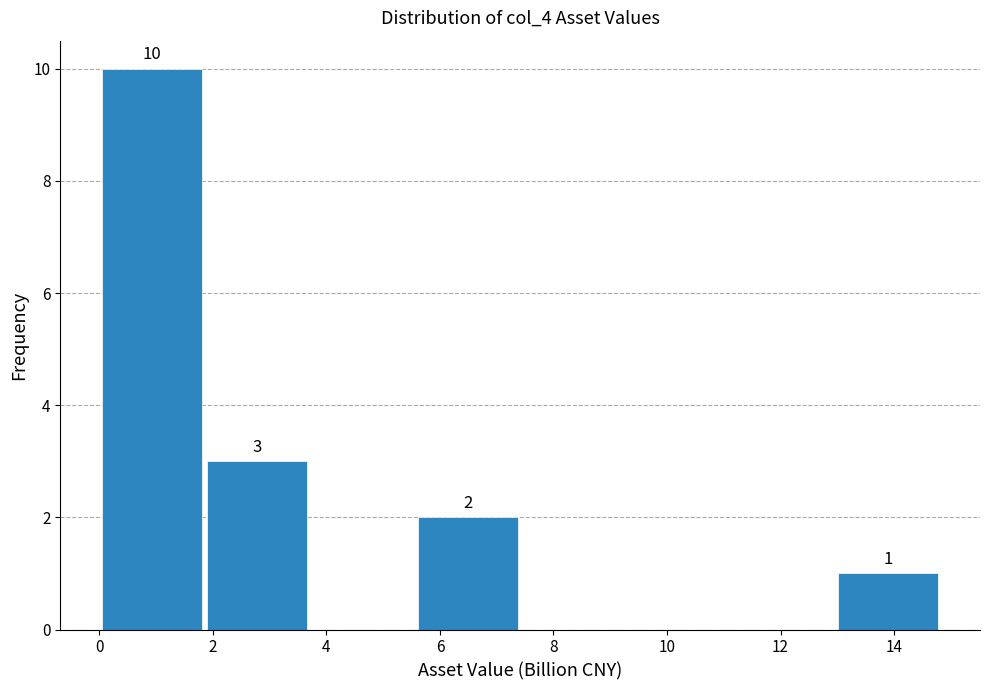

Which range on the x-axis has the tallest bar?

0.0 to 1.8